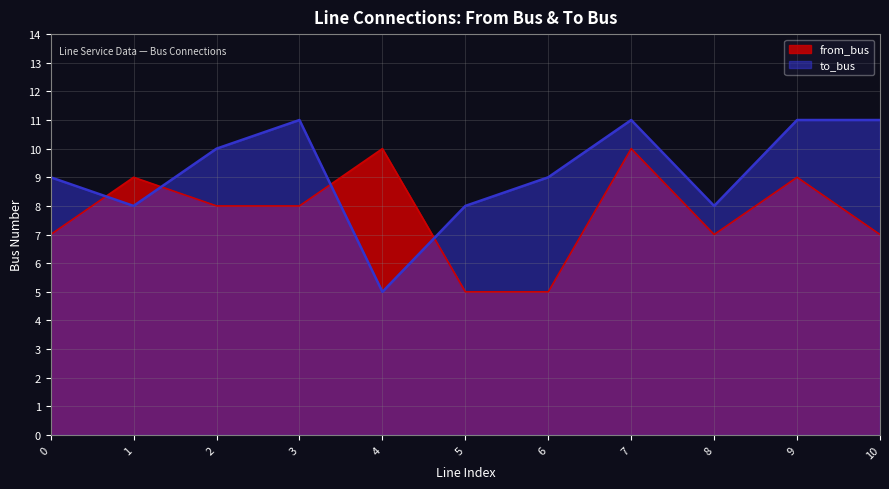

At which label does from_bus reach its minimum?

5